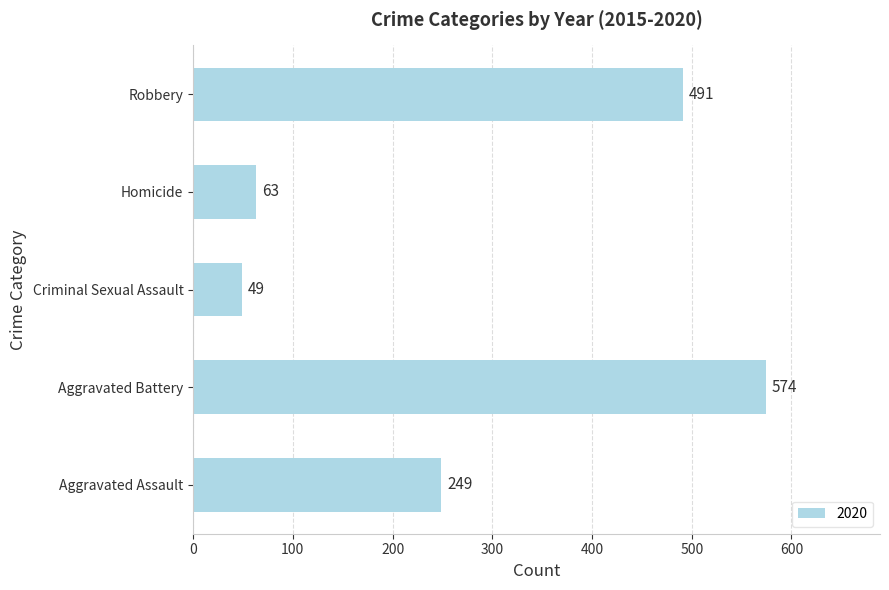

Rank the categories by value from highest to lowest.

Aggravated Battery, Robbery, Aggravated Assault, Homicide, Criminal Sexual Assault